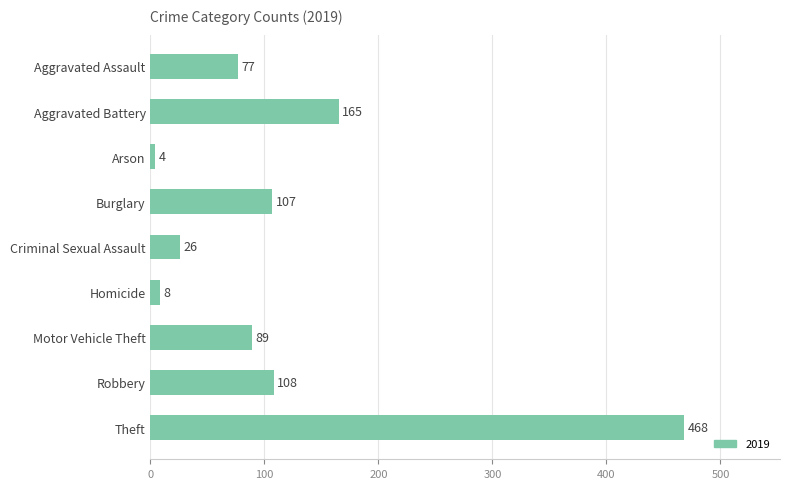

Count the number of categories in the chart.

9